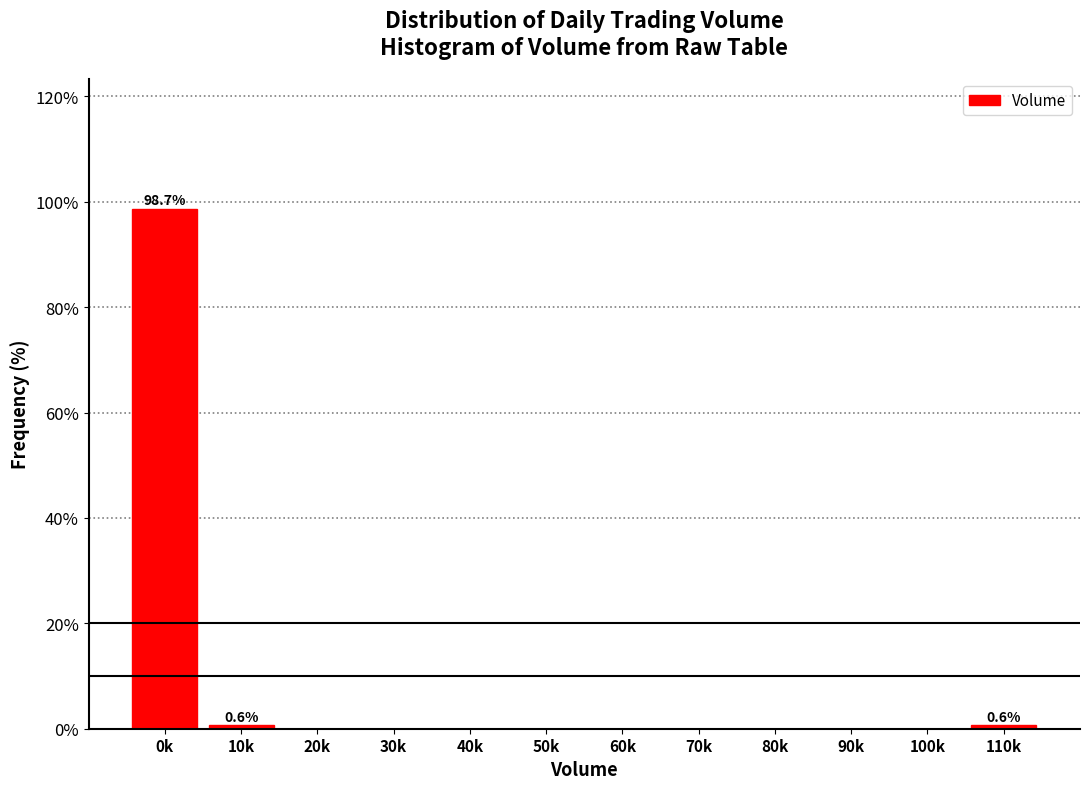

Reading left to right, what are all the values shown in this chart?

0k=98.7	10k=0.6	20k=0.0	30k=0.0	40k=0.0	50k=0.0	60k=0.0	70k=0.0	80k=0.0	90k=0.0	100k=0.0	110k=0.6